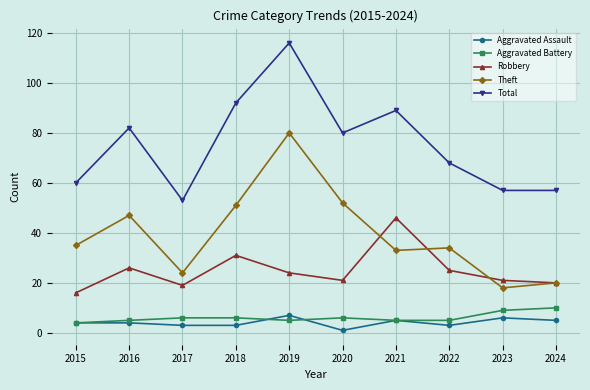

Reading right to left, extract all data points from this chart.

Aggravated Assault: 2024=5	2023=6	2022=3	2021=5	2020=1	2019=7	2018=3	2017=3	2016=4	2015=4
Aggravated Battery: 2024=10	2023=9	2022=5	2021=5	2020=6	2019=5	2018=6	2017=6	2016=5	2015=4
Robbery: 2024=20	2023=21	2022=25	2021=46	2020=21	2019=24	2018=31	2017=19	2016=26	2015=16
Theft: 2024=20	2023=18	2022=34	2021=33	2020=52	2019=80	2018=51	2017=24	2016=47	2015=35
Total: 2024=57	2023=57	2022=68	2021=89	2020=80	2019=116	2018=92	2017=53	2016=82	2015=60